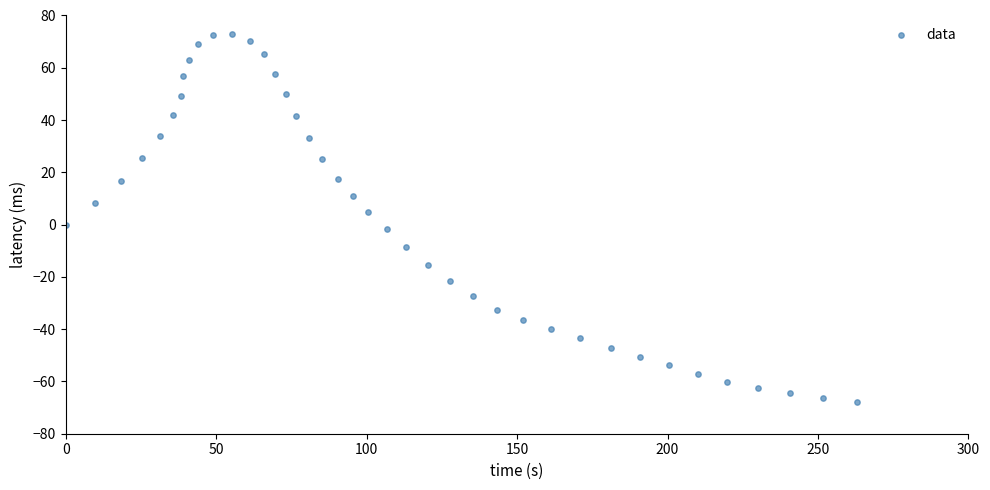

What is the range of X values (max minus min)?

262.8